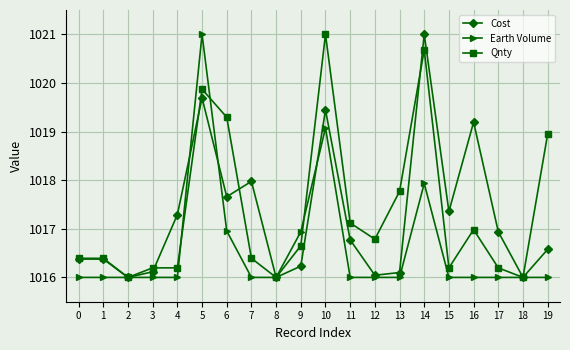

How many lines are shown in the chart?

3